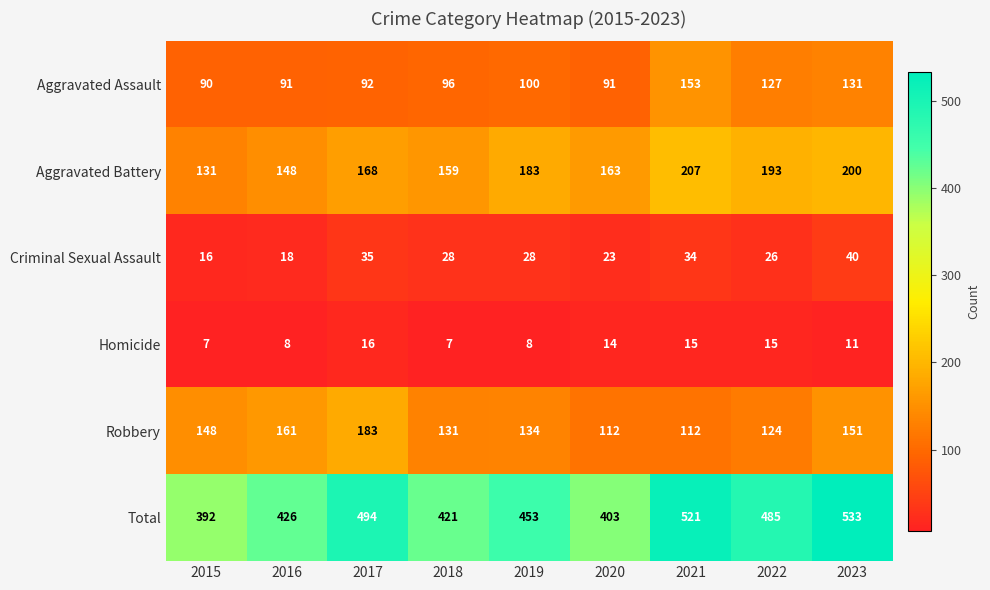

Which series has the largest range (max minus min)?

Total